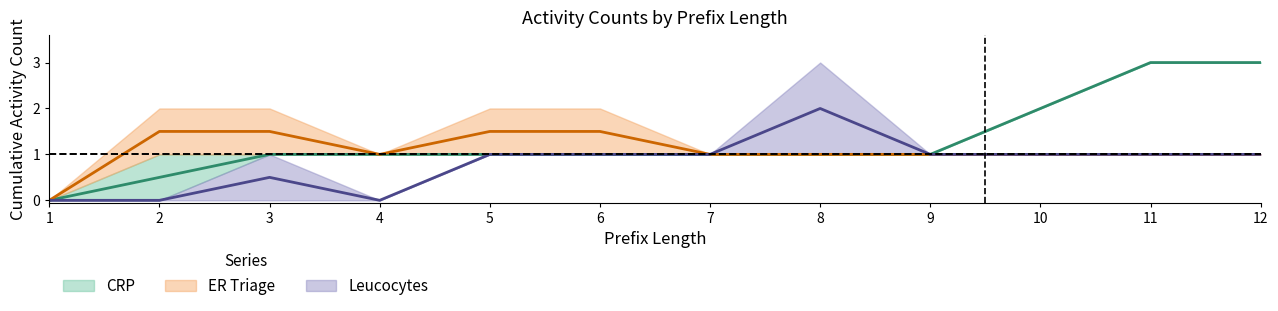

At how many categories does at least one series exceed 1?

8